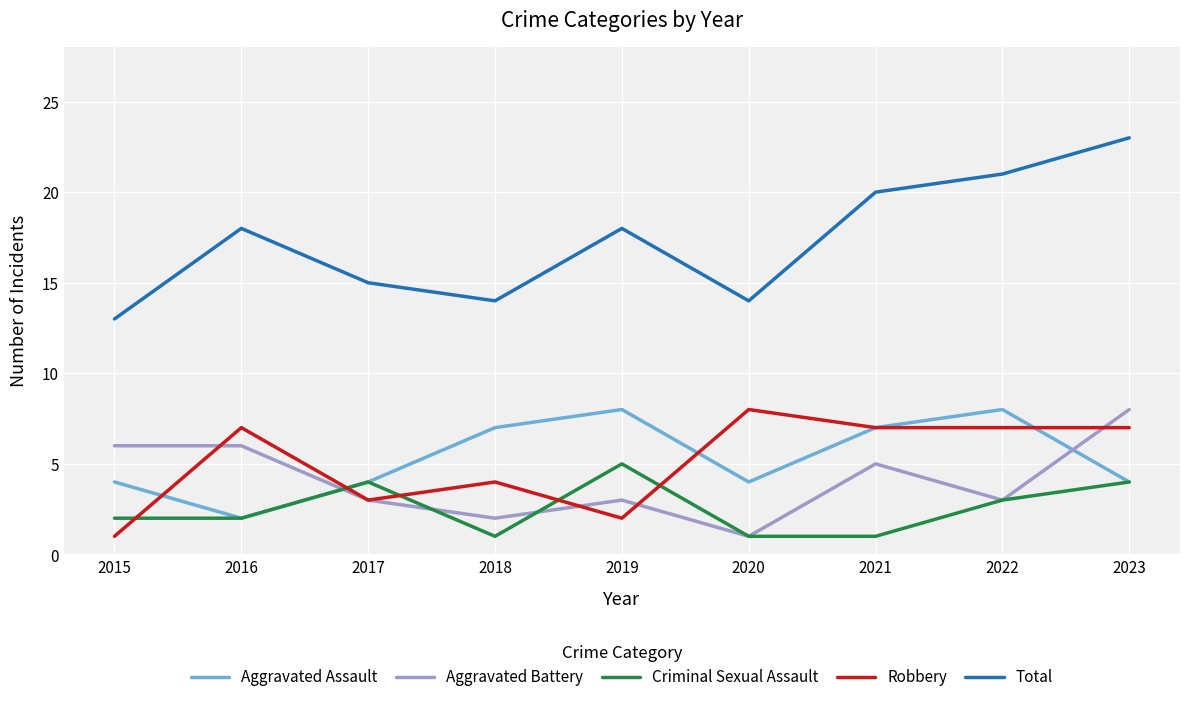

Reading left to right, extract all data points from this chart.

Aggravated Assault: 2015=4	2016=2	2017=4	2018=7	2019=8	2020=4	2021=7	2022=8	2023=4
Aggravated Battery: 2015=6	2016=6	2017=3	2018=2	2019=3	2020=1	2021=5	2022=3	2023=8
Criminal Sexual Assault: 2015=2	2016=2	2017=4	2018=1	2019=5	2020=1	2021=1	2022=3	2023=4
Robbery: 2015=1	2016=7	2017=3	2018=4	2019=2	2020=8	2021=7	2022=7	2023=7
Total: 2015=13	2016=18	2017=15	2018=14	2019=18	2020=14	2021=20	2022=21	2023=23